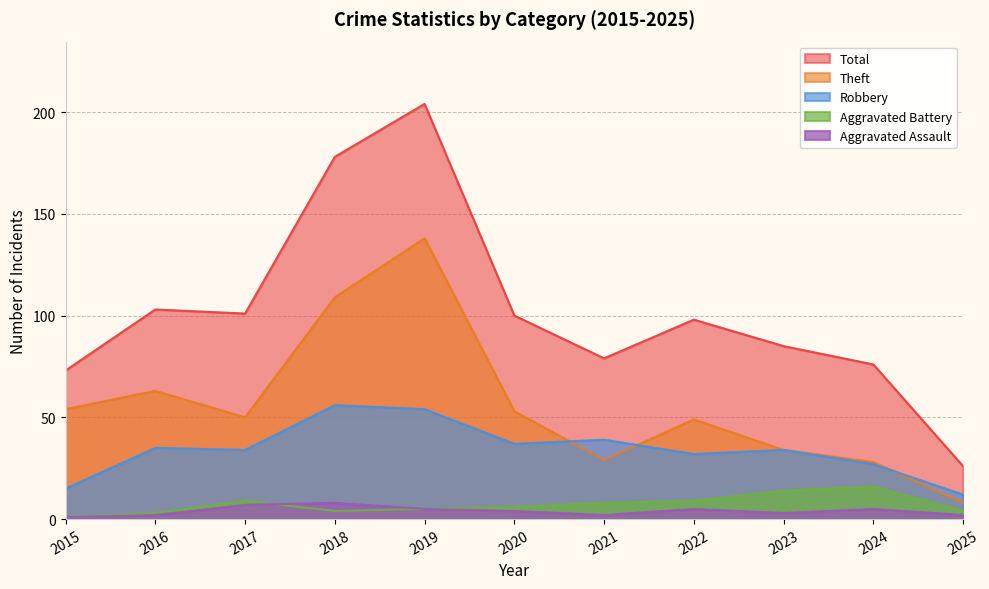

Reading left to right, extract all data points from this chart.

Aggravated Assault: 1	2	7	8	5	4	2	5	3	5	2
Aggravated Battery: 1	3	9	4	5	6	8	9	14	16	4
Robbery: 15	35	34	56	54	37	39	32	34	27	12
Theft: 54	63	50	109	138	53	29	49	34	28	8
Total: 73	103	101	178	204	100	79	98	85	76	26